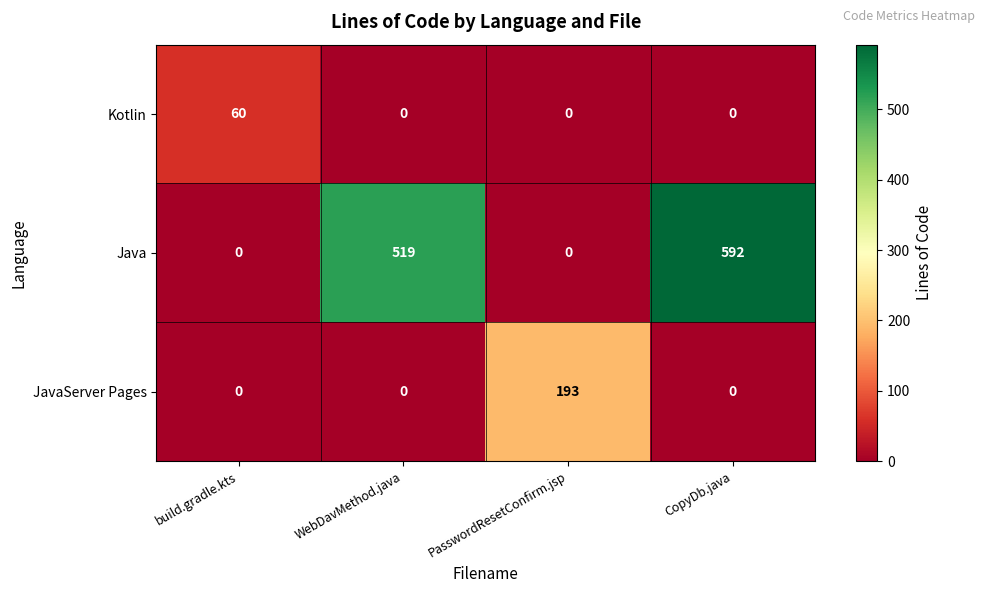

At how many categories does at least one series exceed 91?

3